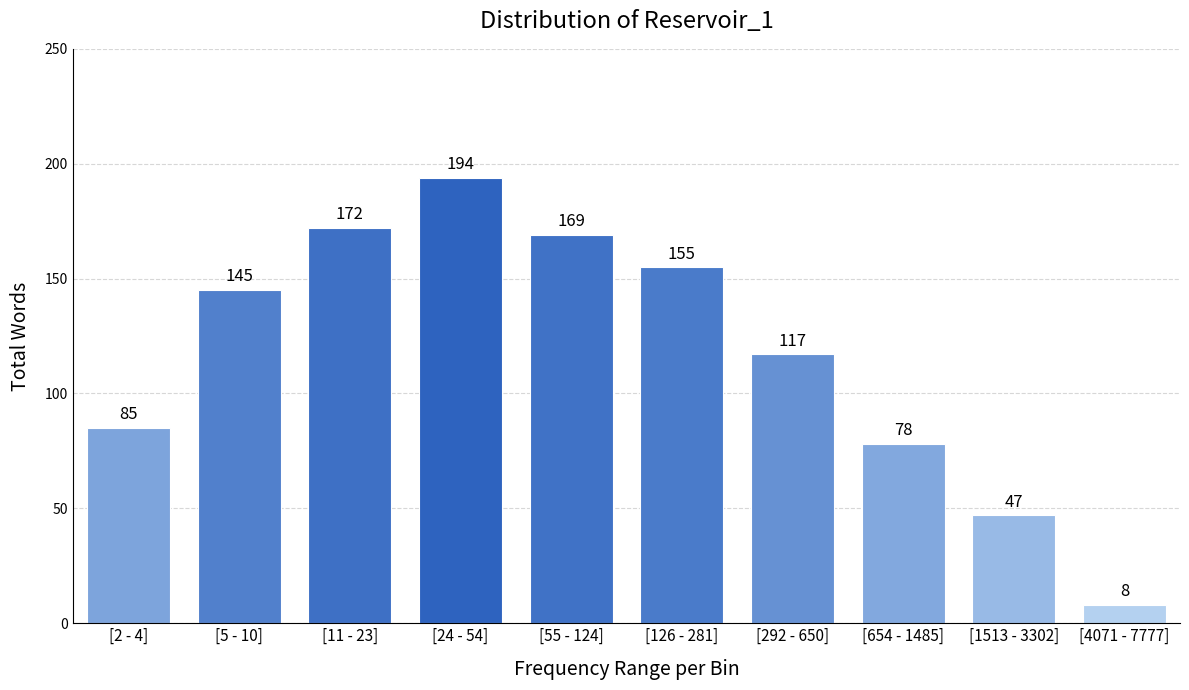

Reading right to left, what are all the values shown in this chart?

8	47	78	117	155	169	194	172	145	85